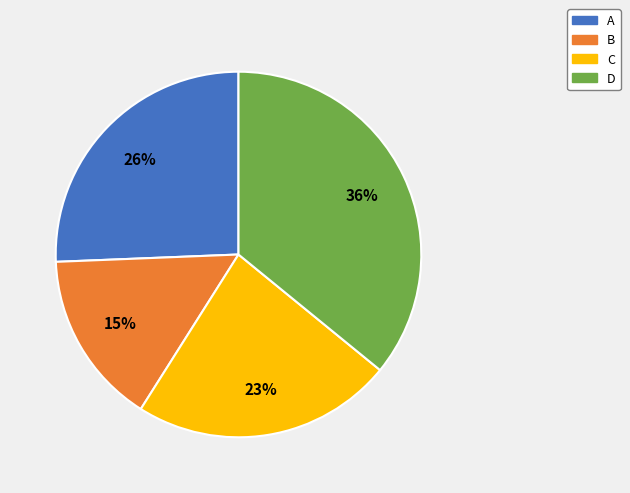

Is the sum of D and C greater than half?

Yes